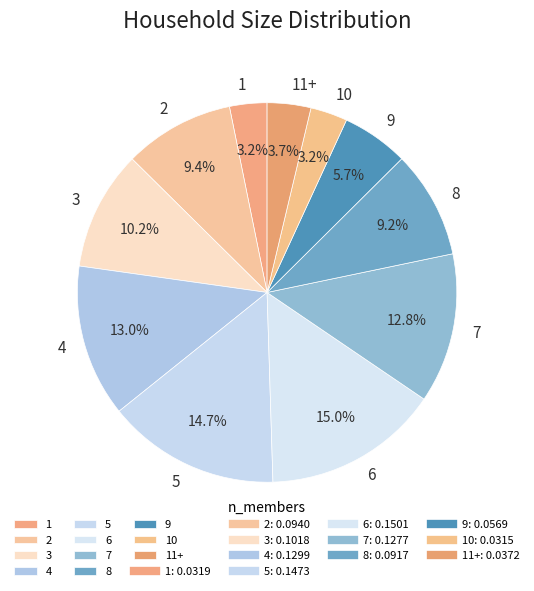

What portion of the pie excludes 9?

94.3%